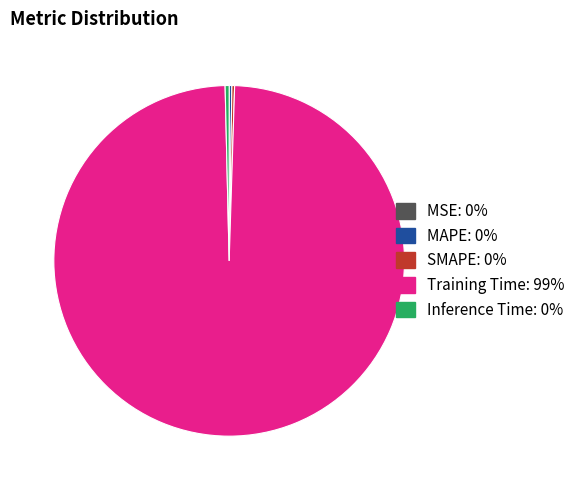

The Inference Time slice represents 14% of the pie. True or false?

False